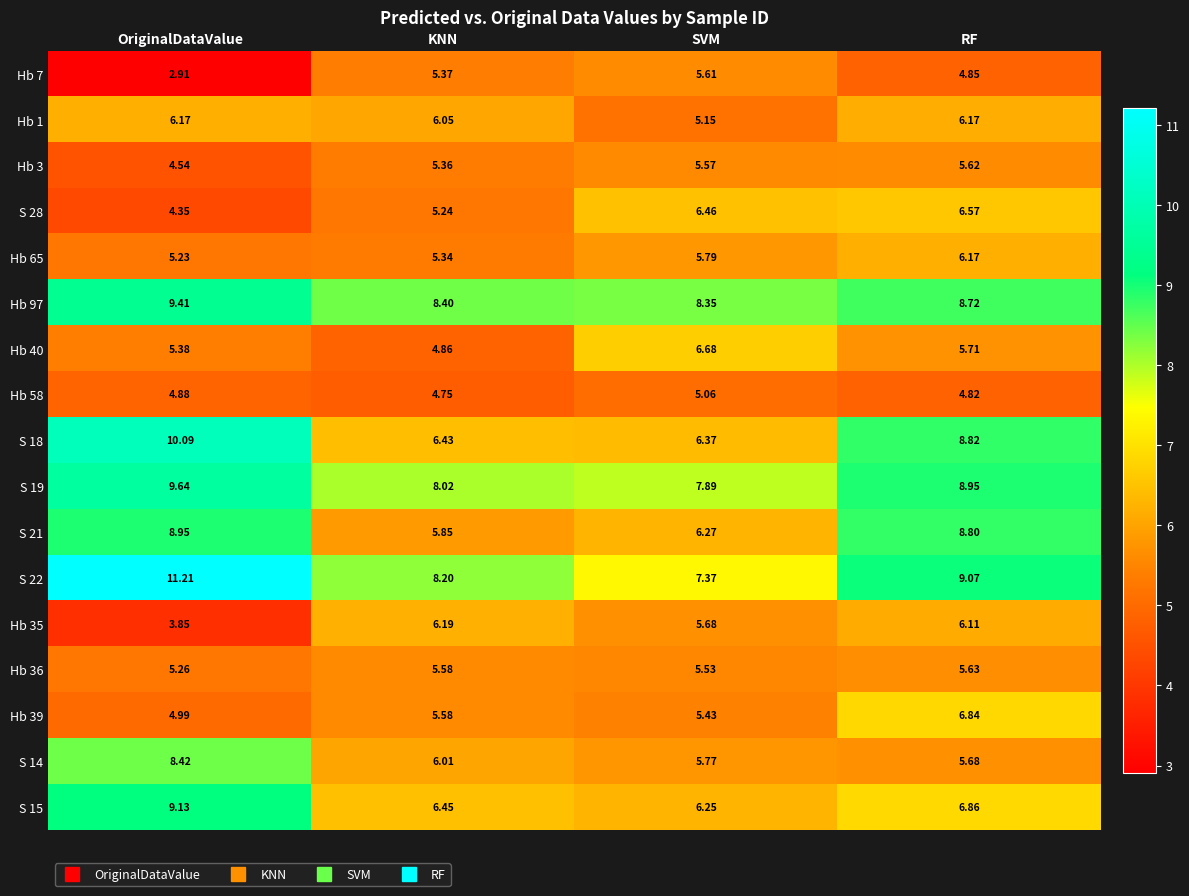

Count the number of categories in the chart.

4